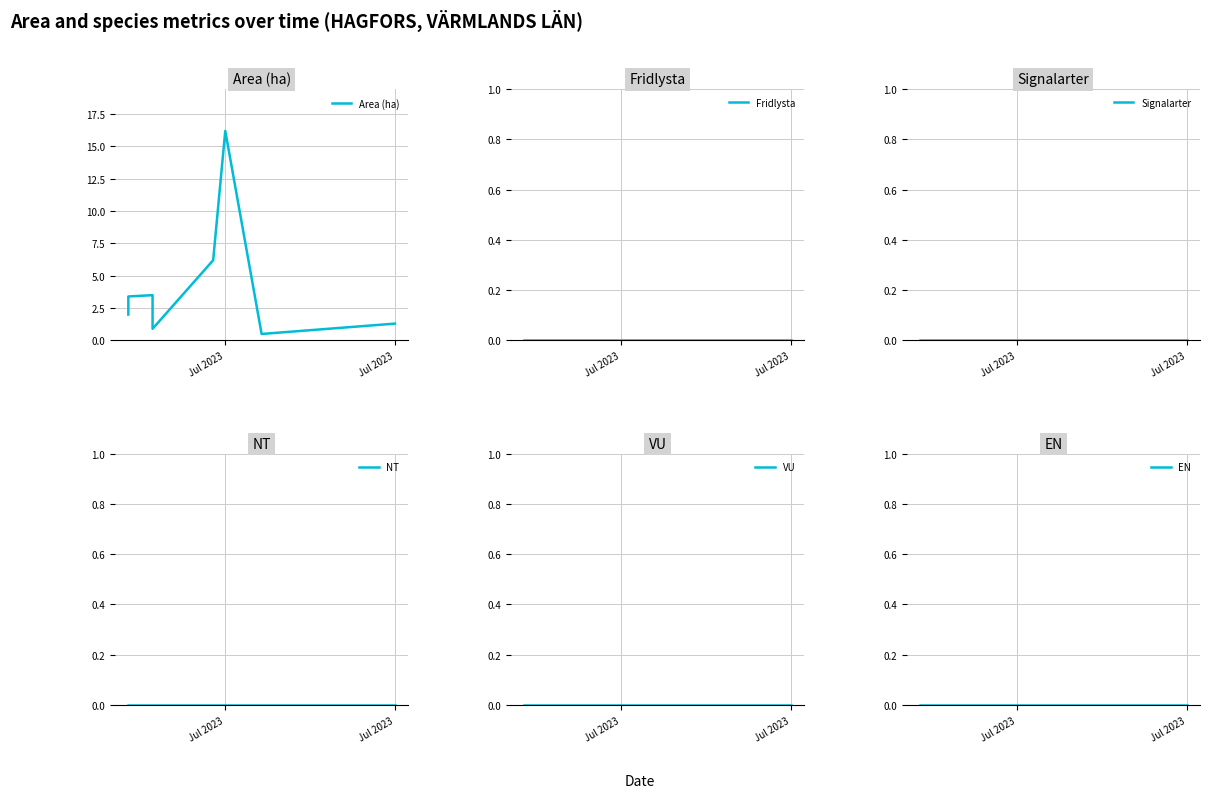

How many data points in Area (ha) are above 2?

5